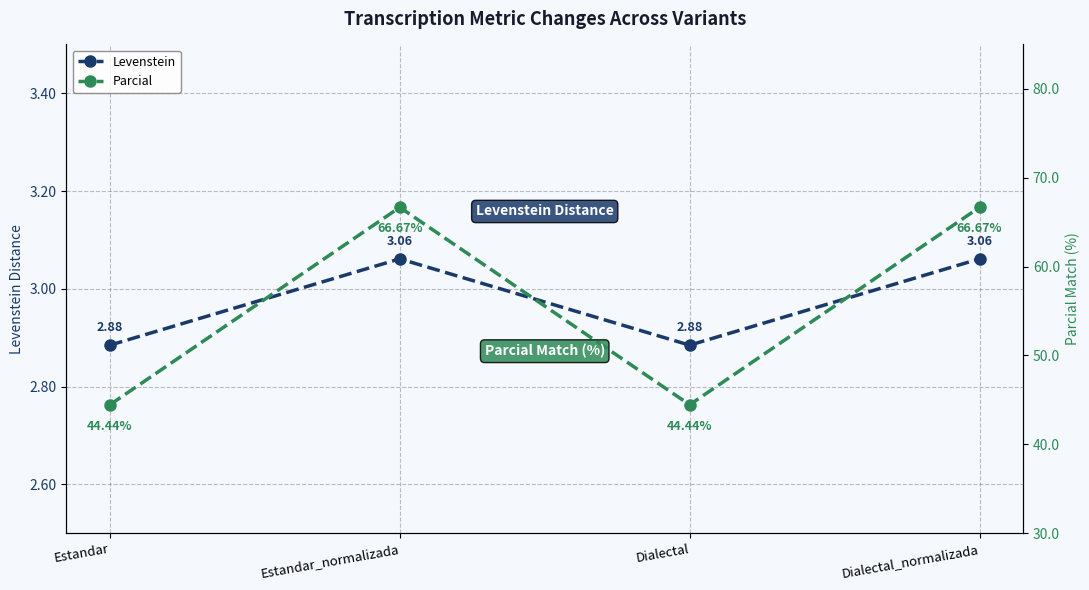

Where is the first local minimum for Parcial?

Dialectal